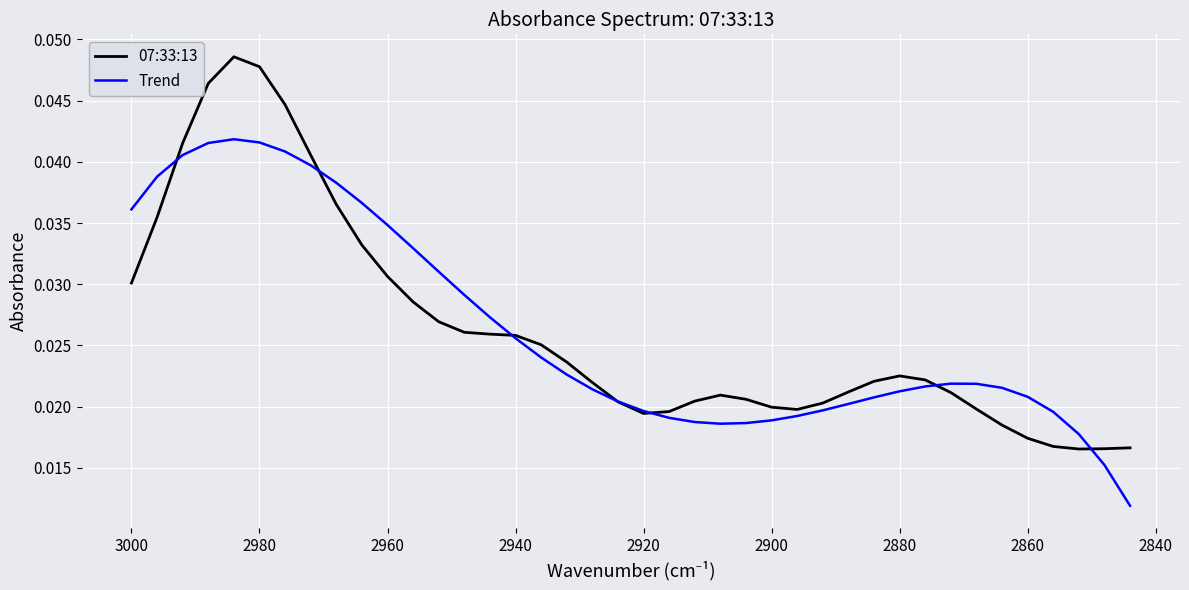

Which series has the widest spread of values?

07:33:13